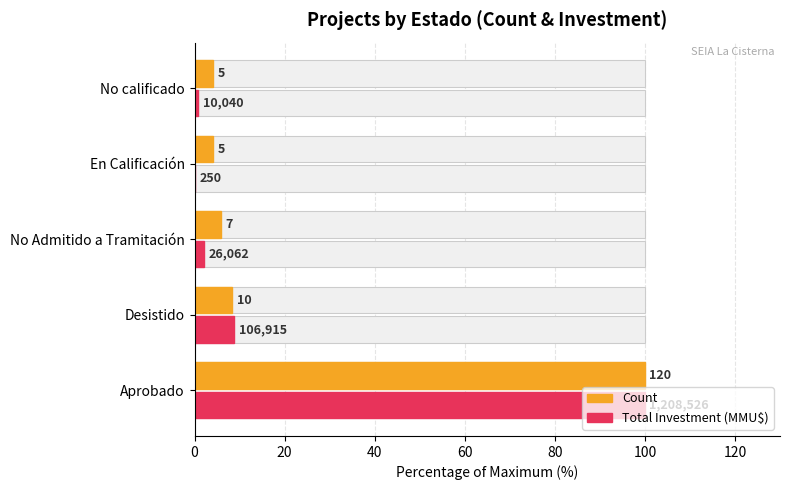

Which series changed the most between No Admitido a Tramitación and No calificado?

Count